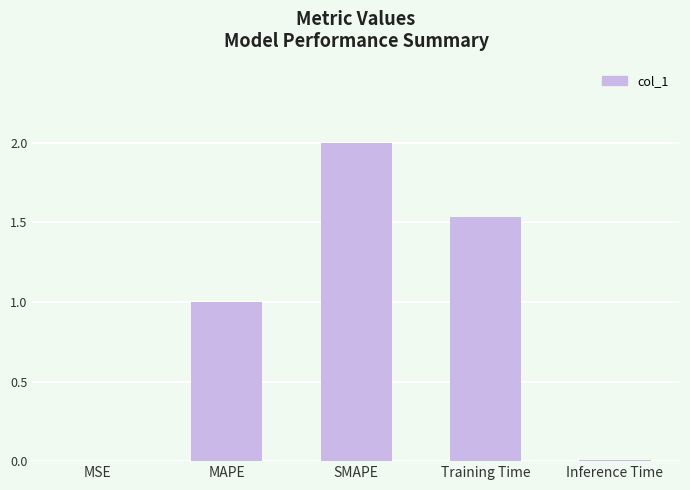

What is the change in value from Training Time to Inference Time?

-1.5